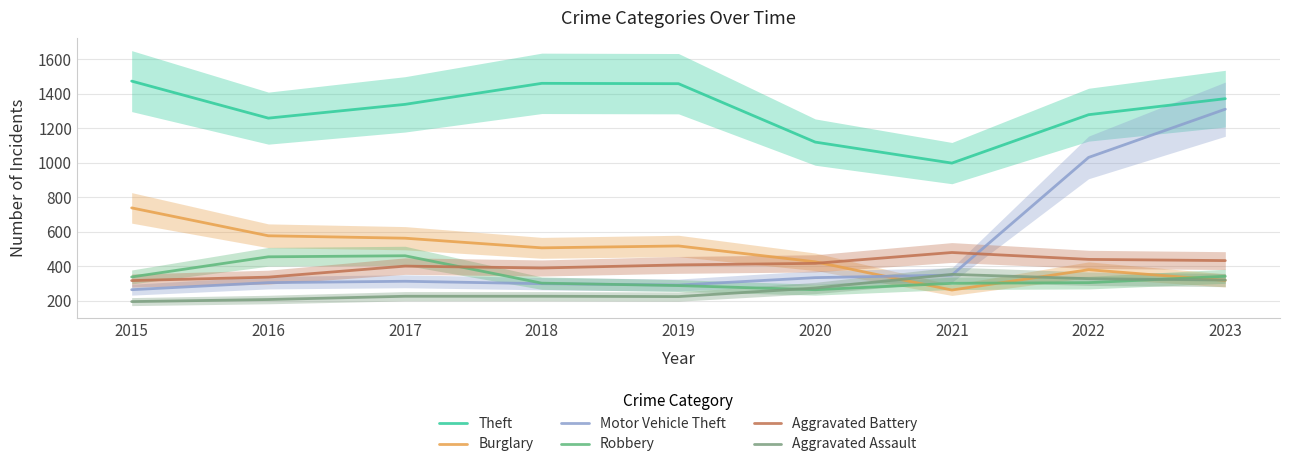

What is the difference between the maximum and minimum values in the Theft series?

476